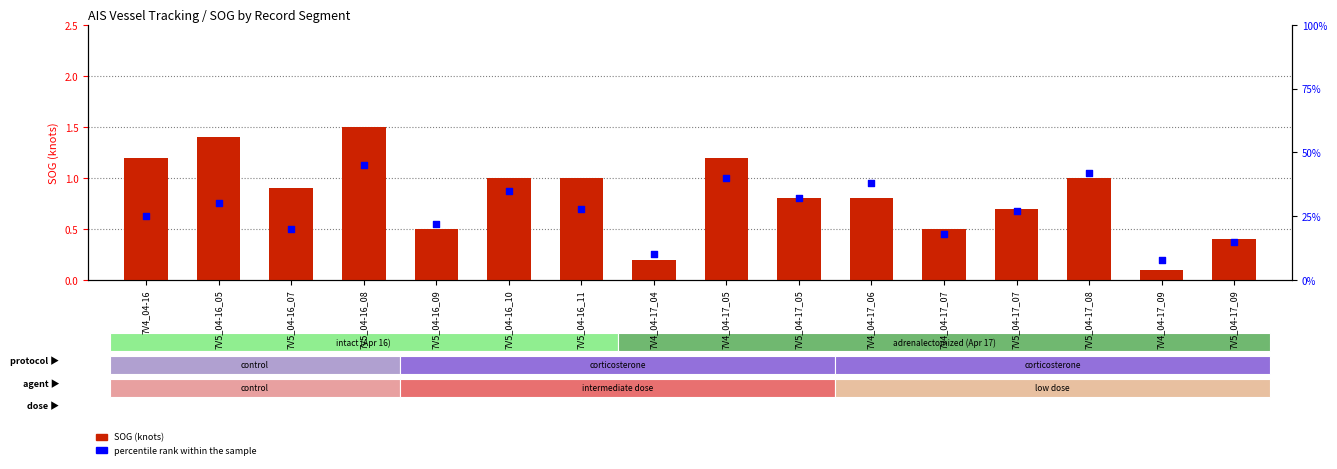

At how many categories does at least one series exceed 13?

14